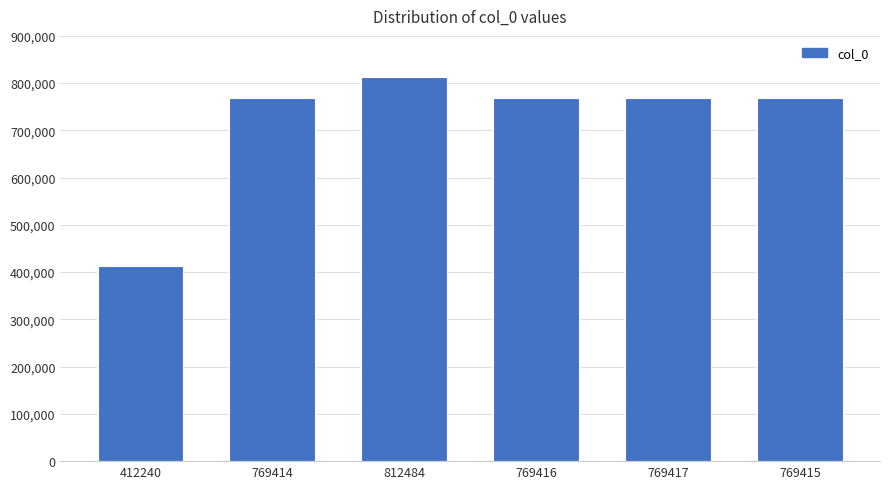

What is the ratio of the value at 769414 to the value at 412240?

1.9